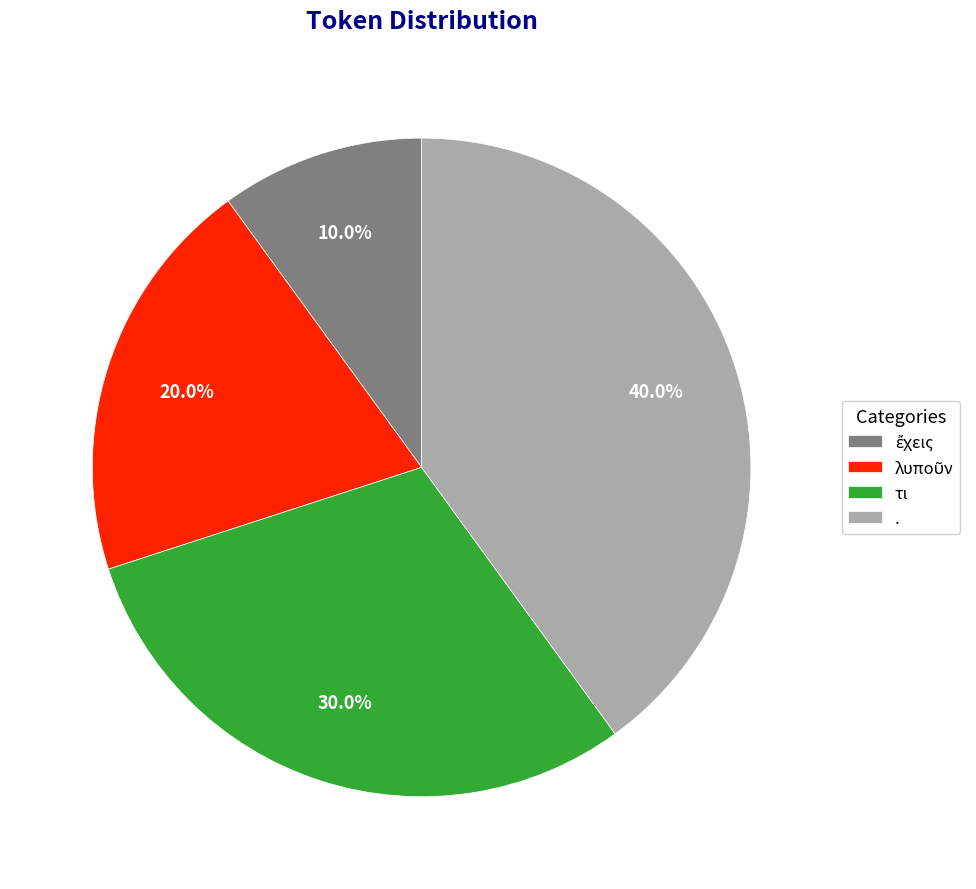

To the nearest percent, what portion does τι represent?

30%